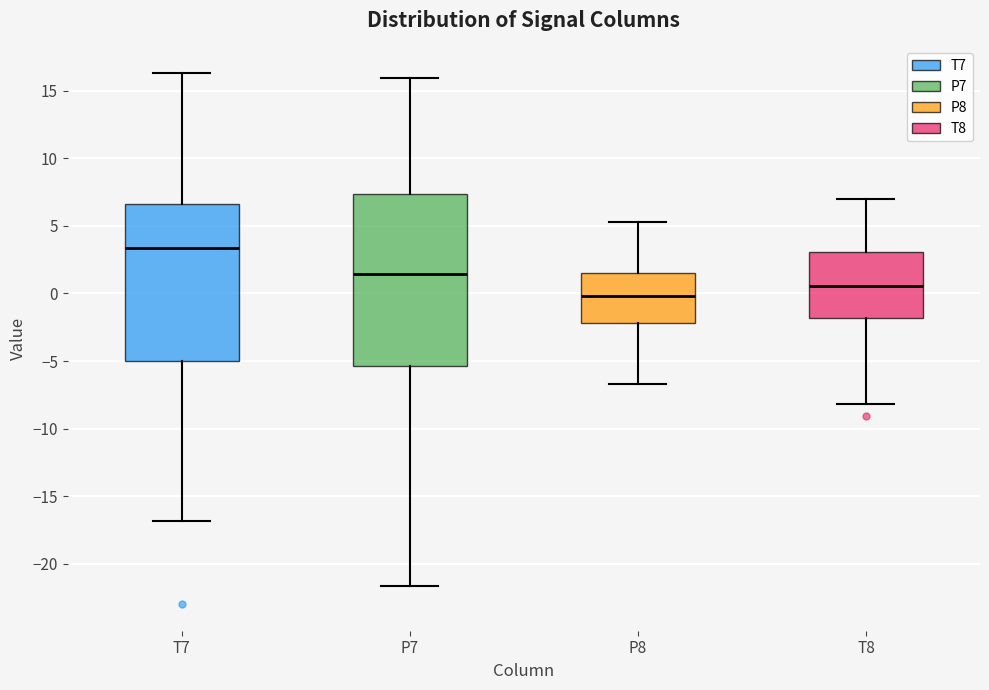

Comparing the boxes themselves (not the whiskers), which one is the tallest?

P7